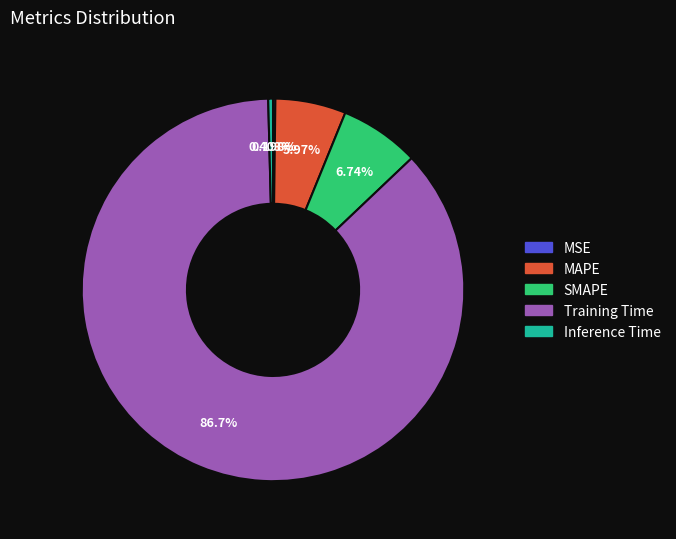

What percentage is the MAPE slice, to the nearest percent?

6%